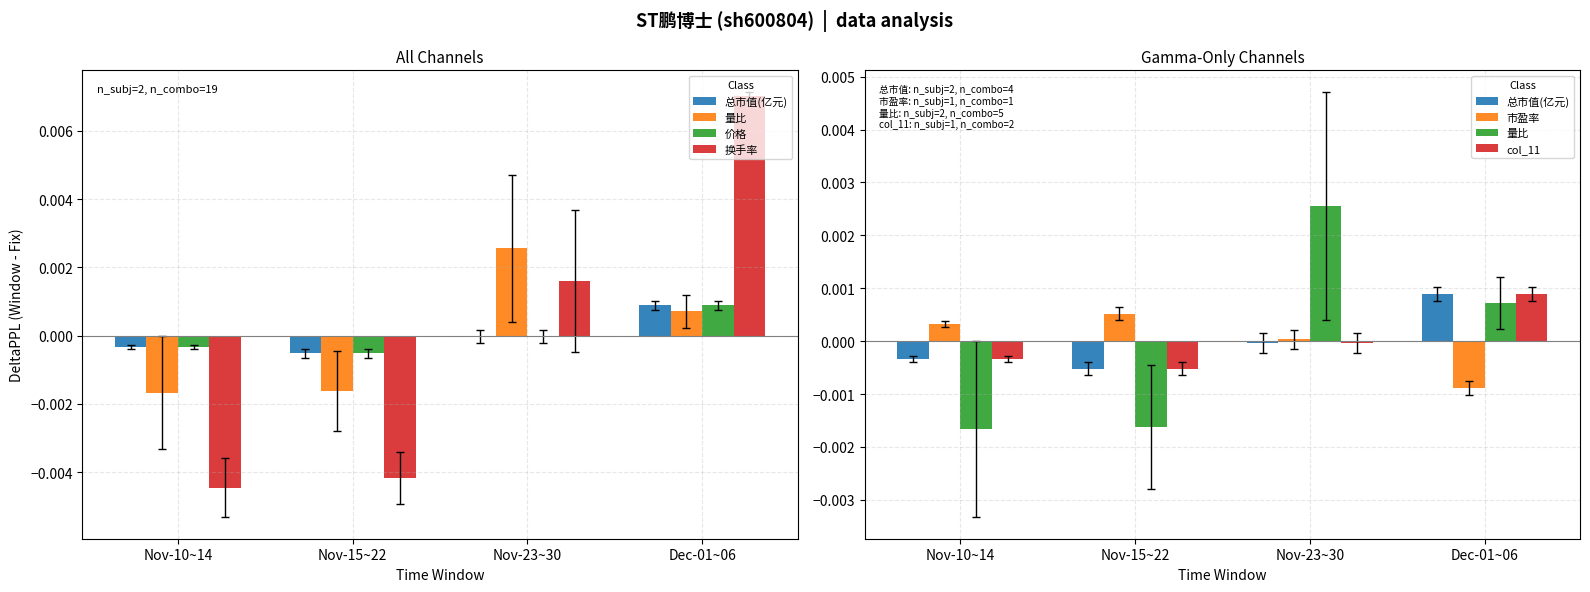

At how many categories does at least one series exceed 0?

4